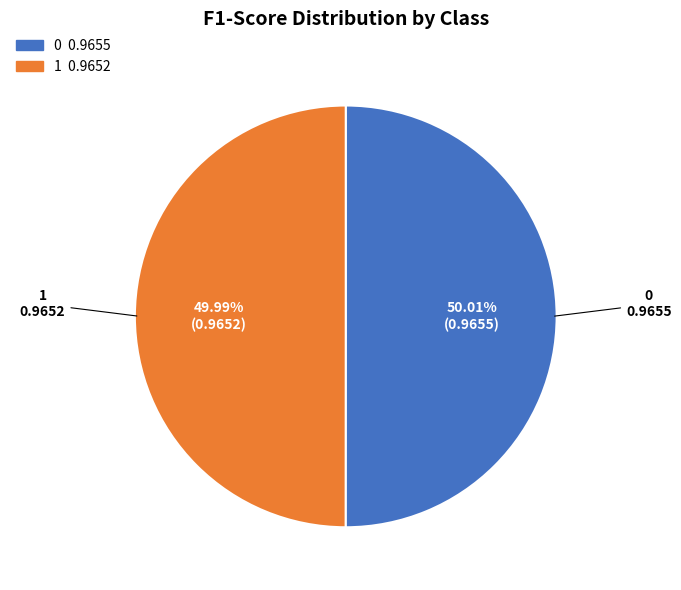

Count the number of slices in the pie.

2